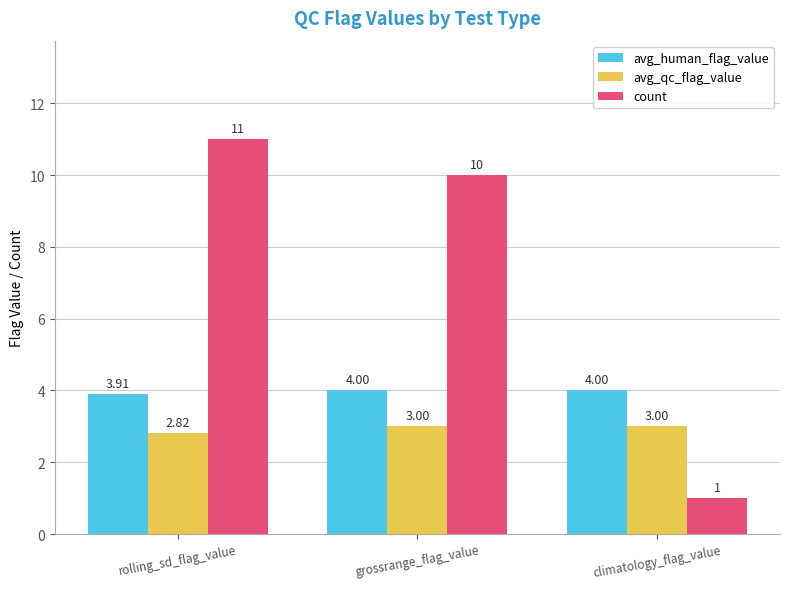

Which series changed the most between rolling_sd_flag_value and climatology_flag_value?

count